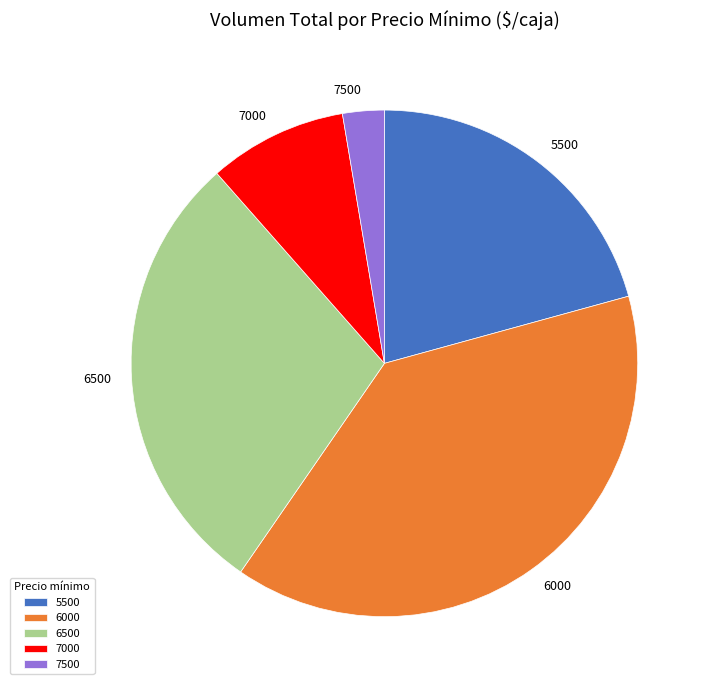

Combined, do 6500 and 7500 account for over 50%?

No